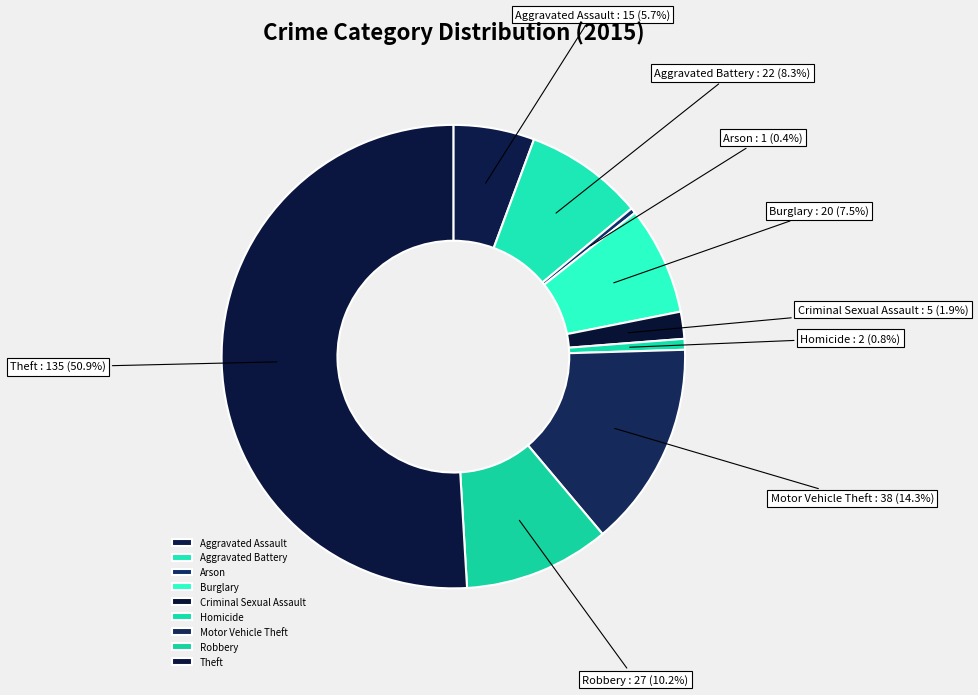

Which category accounts for the majority?

Theft